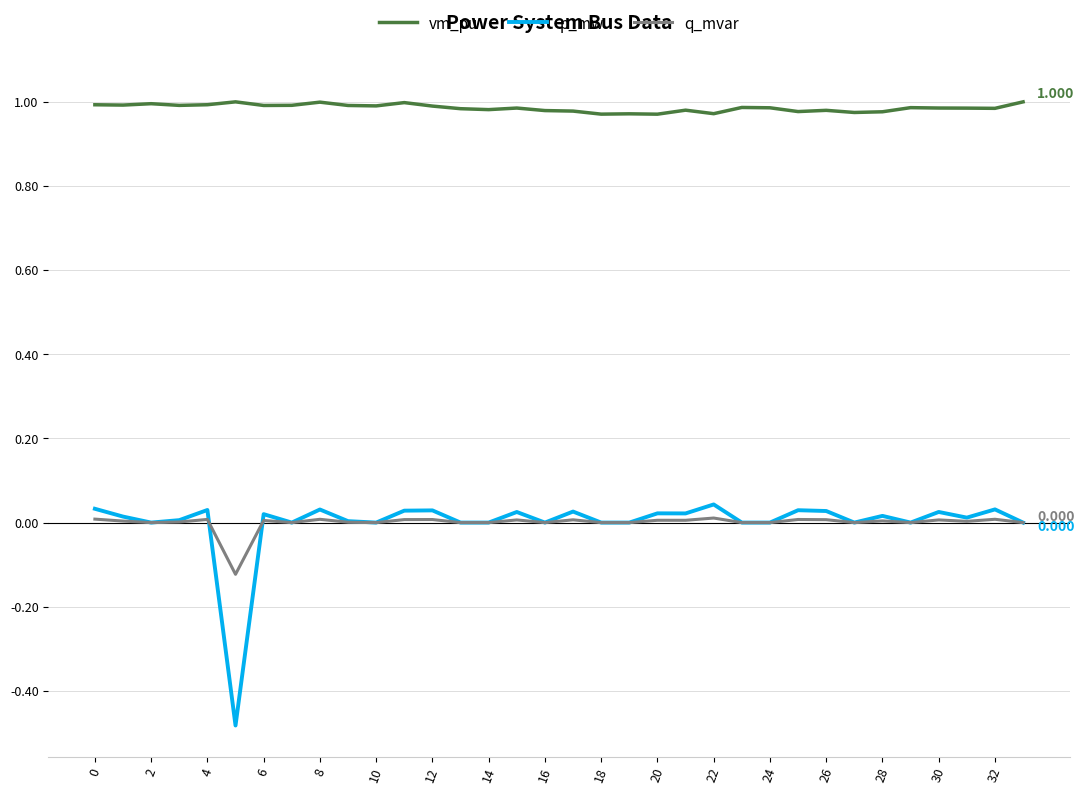

True or false: p_mw and vm_pu cross at least once.

False